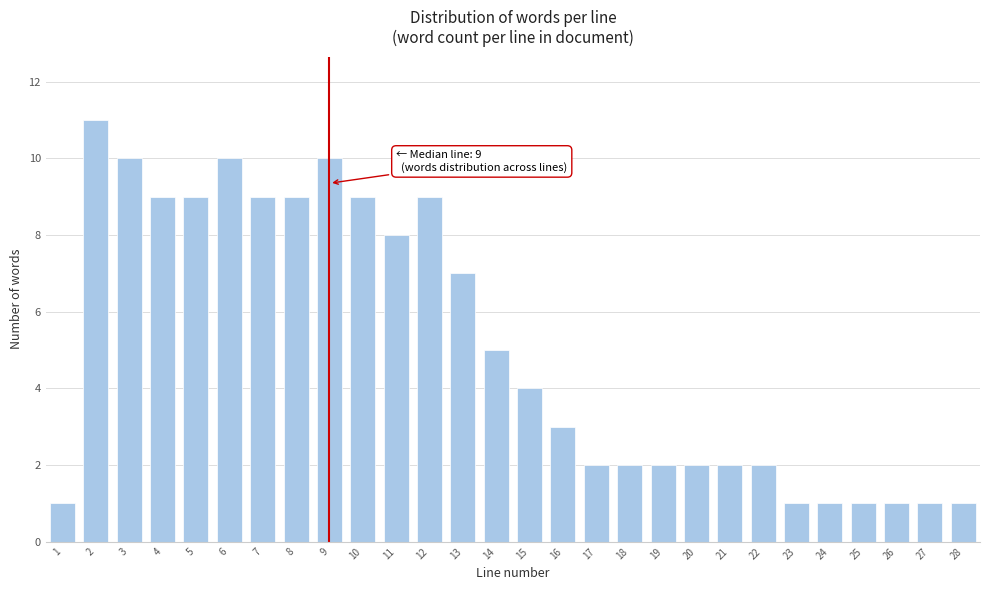

Reading left to right, extract all data points from this chart.

1	11	10	9	9	10	9	9	10	9	8	9	7	5	4	3	2	2	2	2	2	2	1	1	1	1	1	1